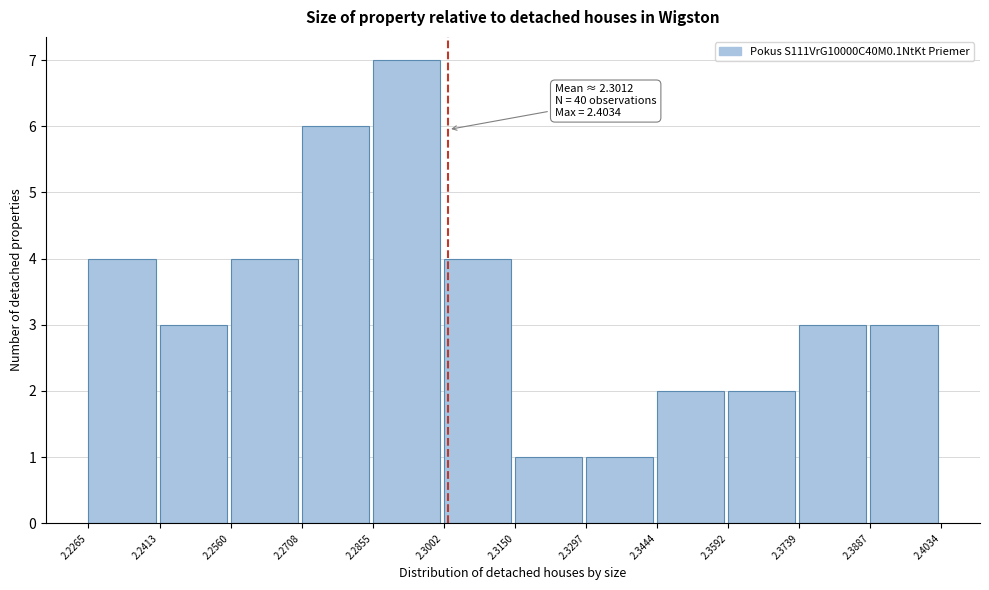

Which range on the x-axis has the tallest bar?

2.2855 to 2.3002